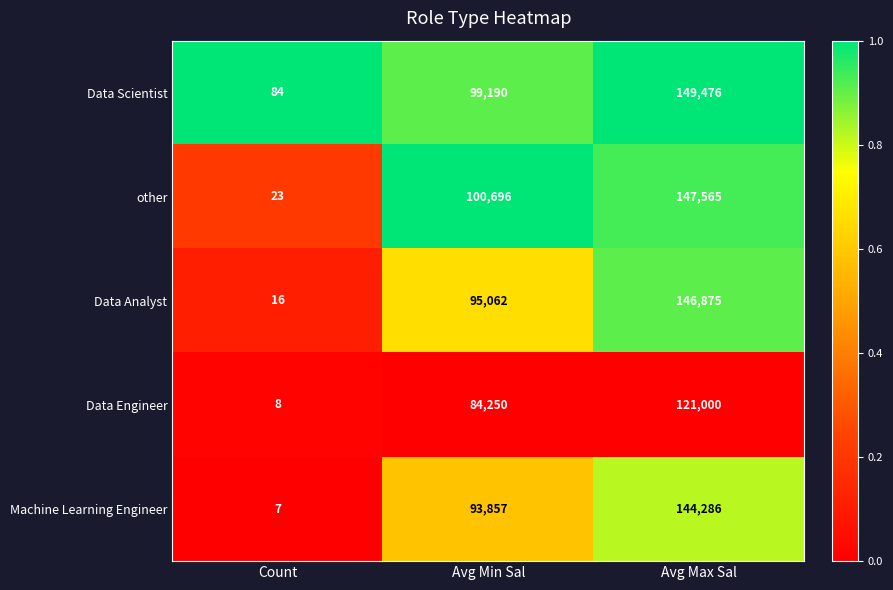

Which series has the largest total across all categories?

Data Scientist